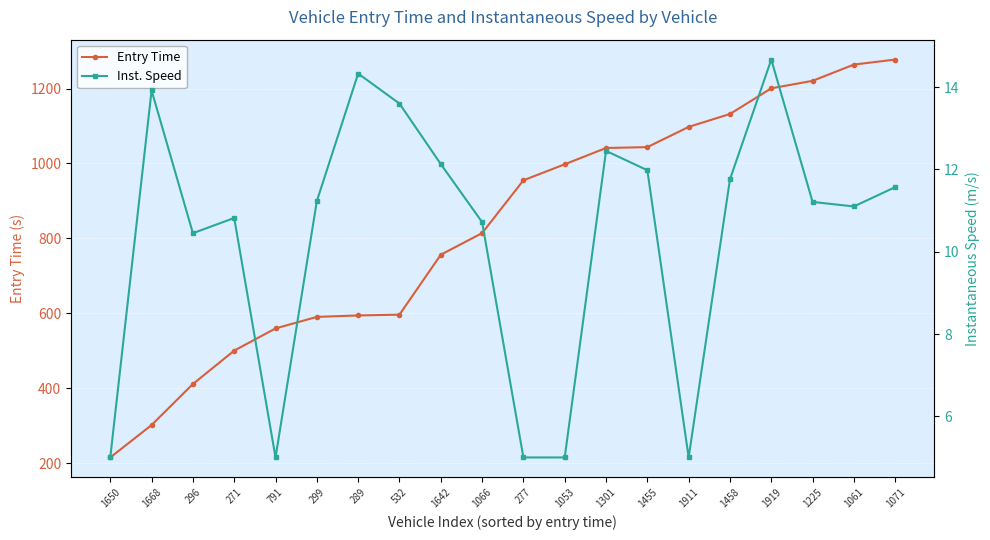

What is the value of the Entry Time point at the 10th from the left?

814.0